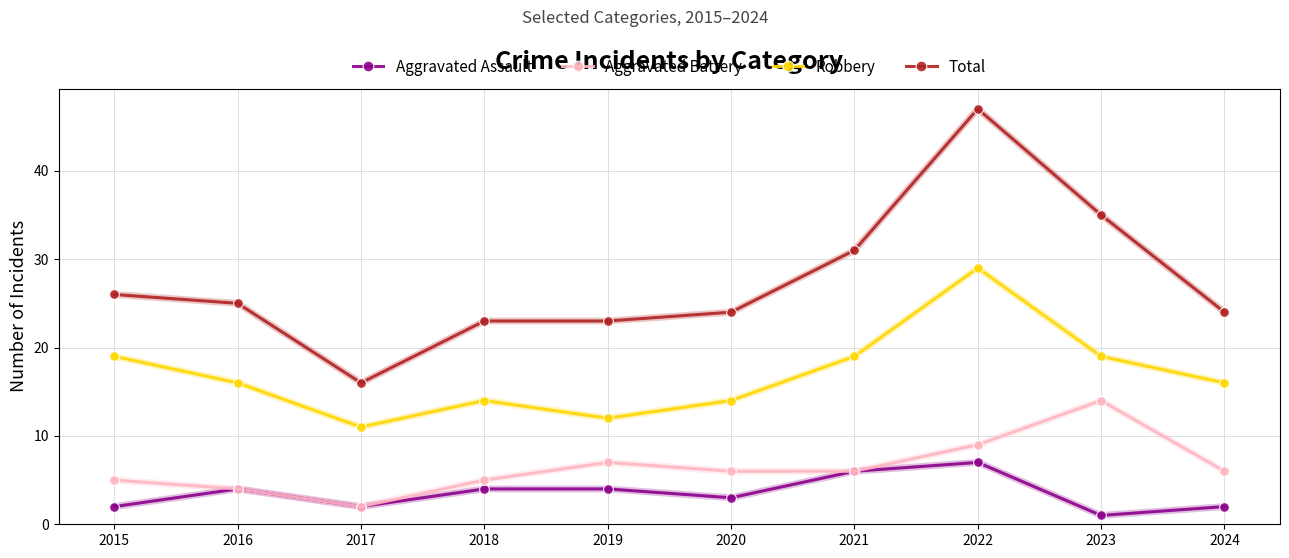

Reading left to right, extract all data points from this chart.

Aggravated Assault: 2	4	2	4	4	3	6	7	1	2
Aggravated Battery: 5	4	2	5	7	6	6	9	14	6
Robbery: 19	16	11	14	12	14	19	29	19	16
Total: 26	25	16	23	23	24	31	47	35	24